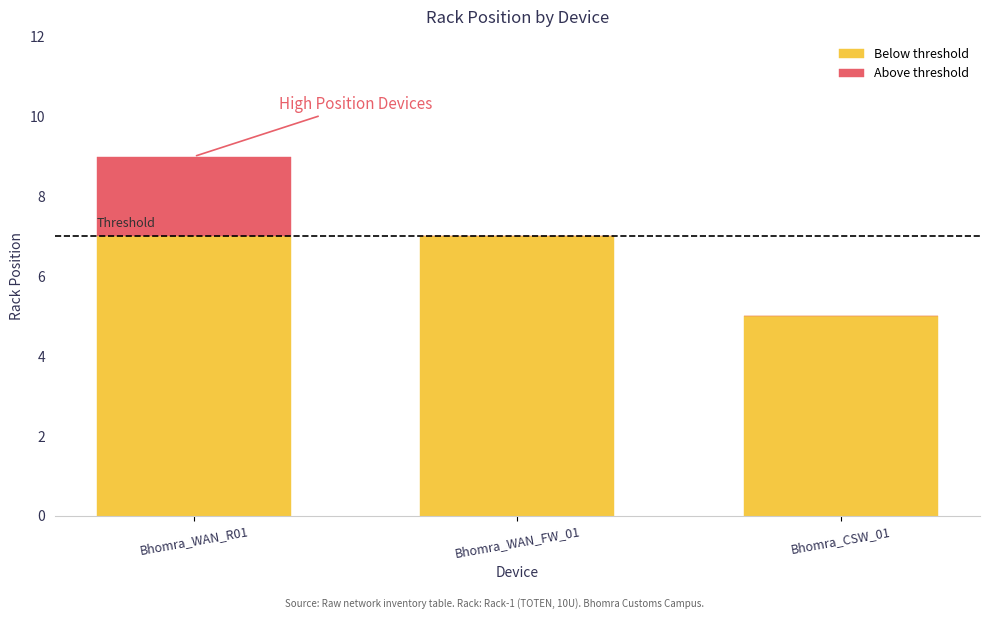

What are all the series names shown in the legend?

Below threshold, Above threshold